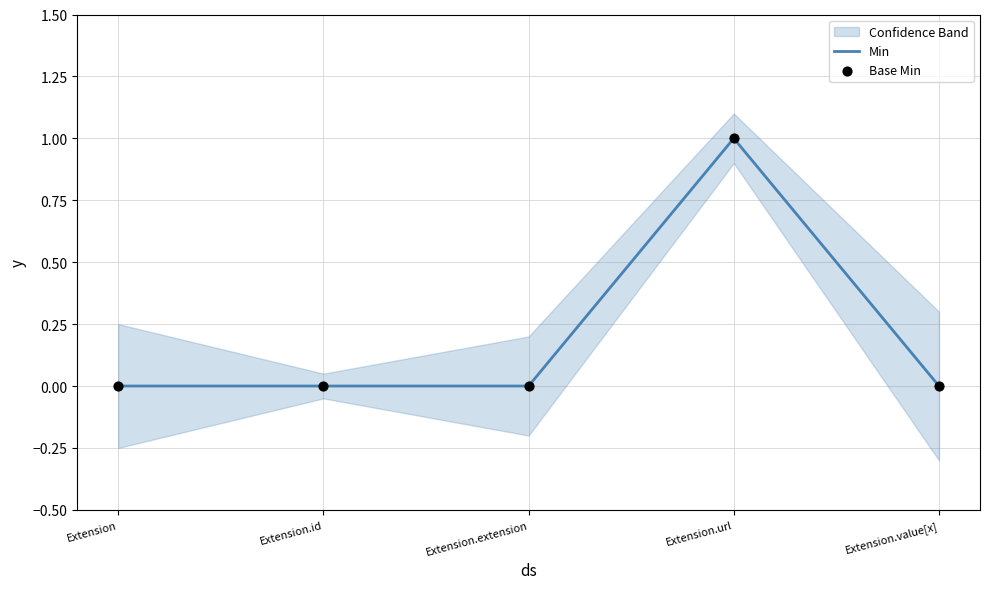

Which series reaches the maximum Y coordinate?

Min